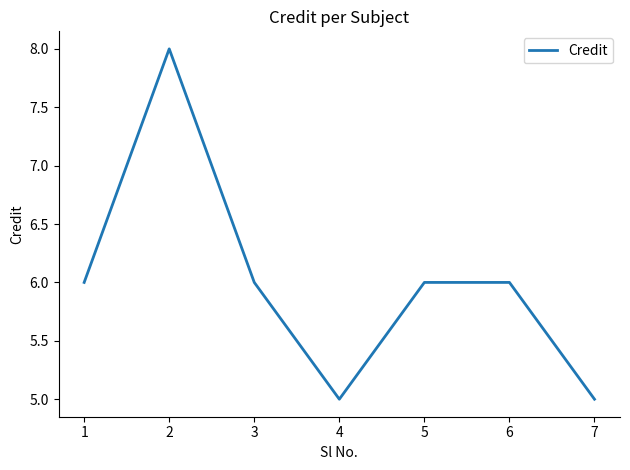

How many interior local valleys (lower than both neighbors) does the data have?

1